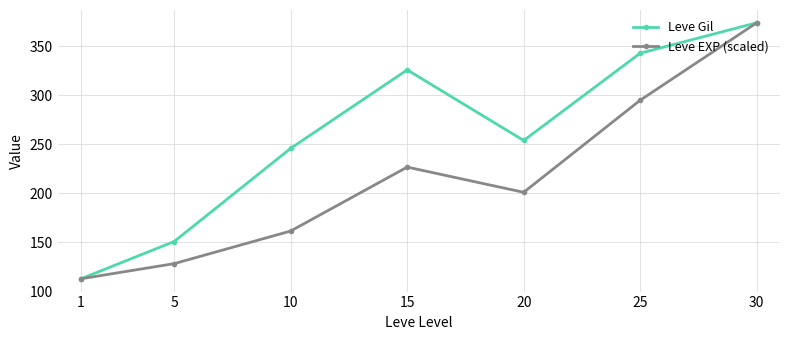

Reading left to right, transcribe all the data shown in this chart.

Leve Gil: 1=113.0	5=151.0	10=246.0	15=326.0	20=254.0	25=343.0	30=374.0
Leve EXP (scaled): 1=113.0	5=128.4	10=161.7	15=226.9	20=201.2	25=295.1	30=374.0